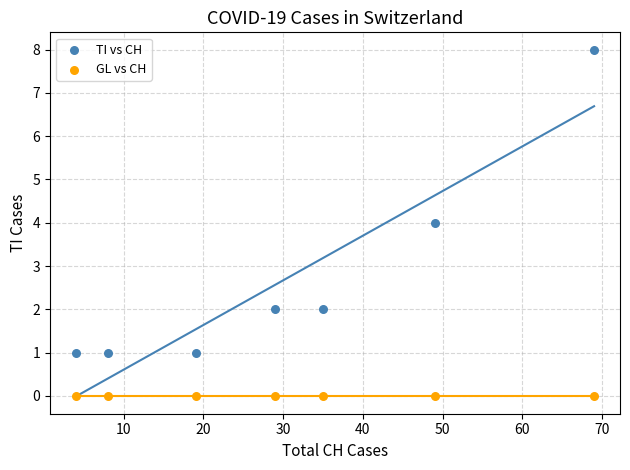

Which series reaches the maximum Y coordinate?

TI vs CH